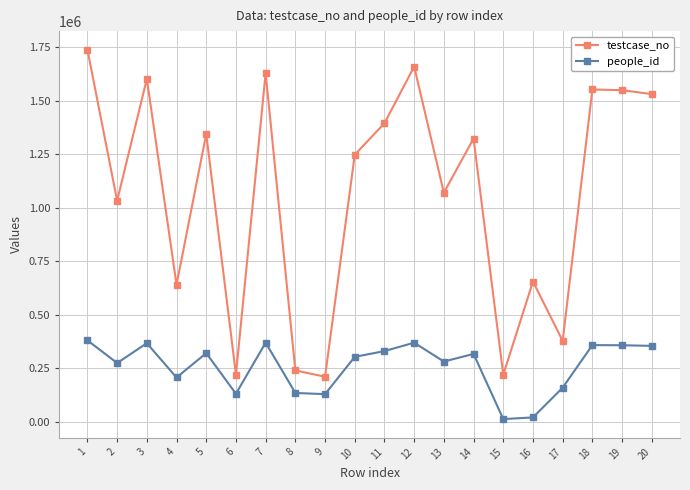

What is the difference between the maximum and minimum values in the testcase_no series?

1528920